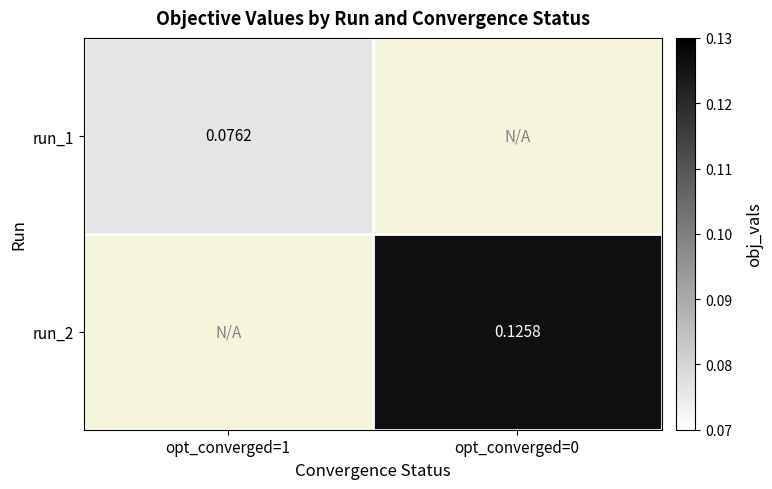

Is it true that run_1 equals 0.0 at opt_converged=1?

False